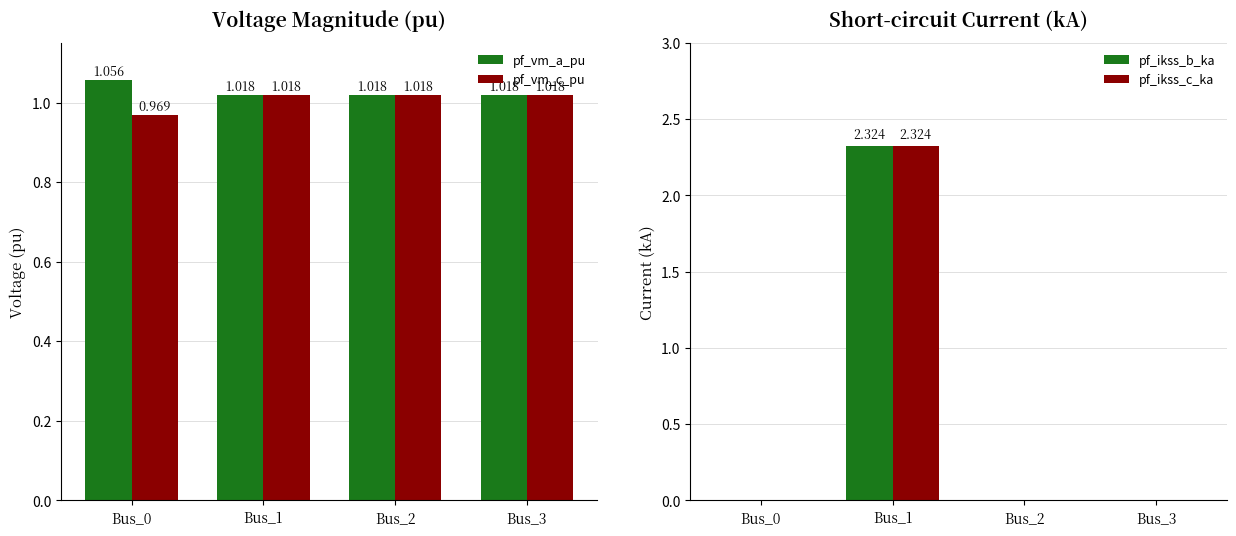

At Bus_2, list the series in order from largest to smallest.

pf_vm_c_pu, pf_vm_a_pu, pf_ikss_b_ka, pf_ikss_c_ka